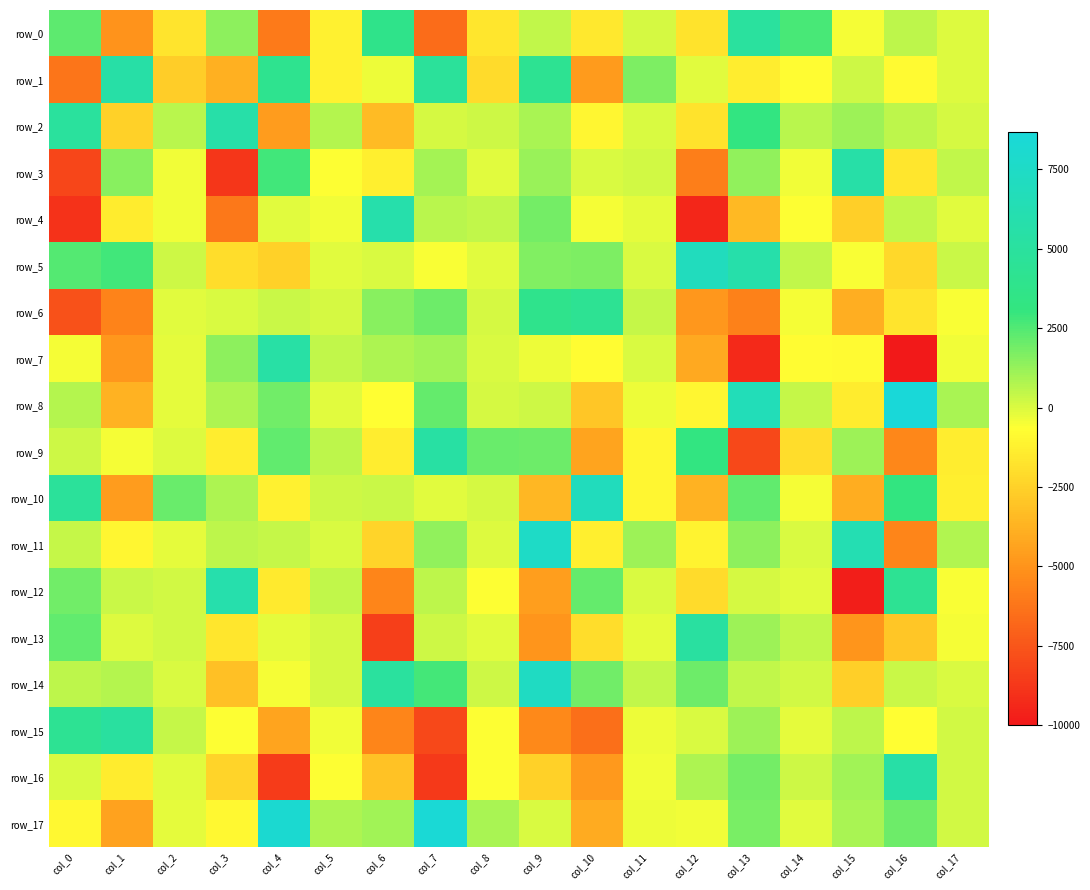

What is the average value of the row_6 series?

-999.1